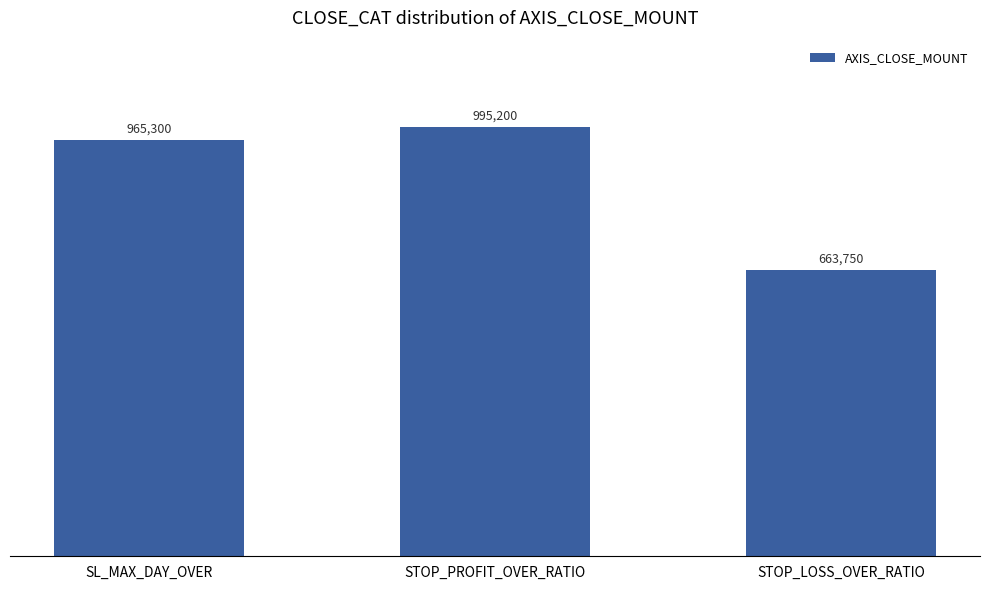

What position from the right is SL_MAX_DAY_OVER?

3